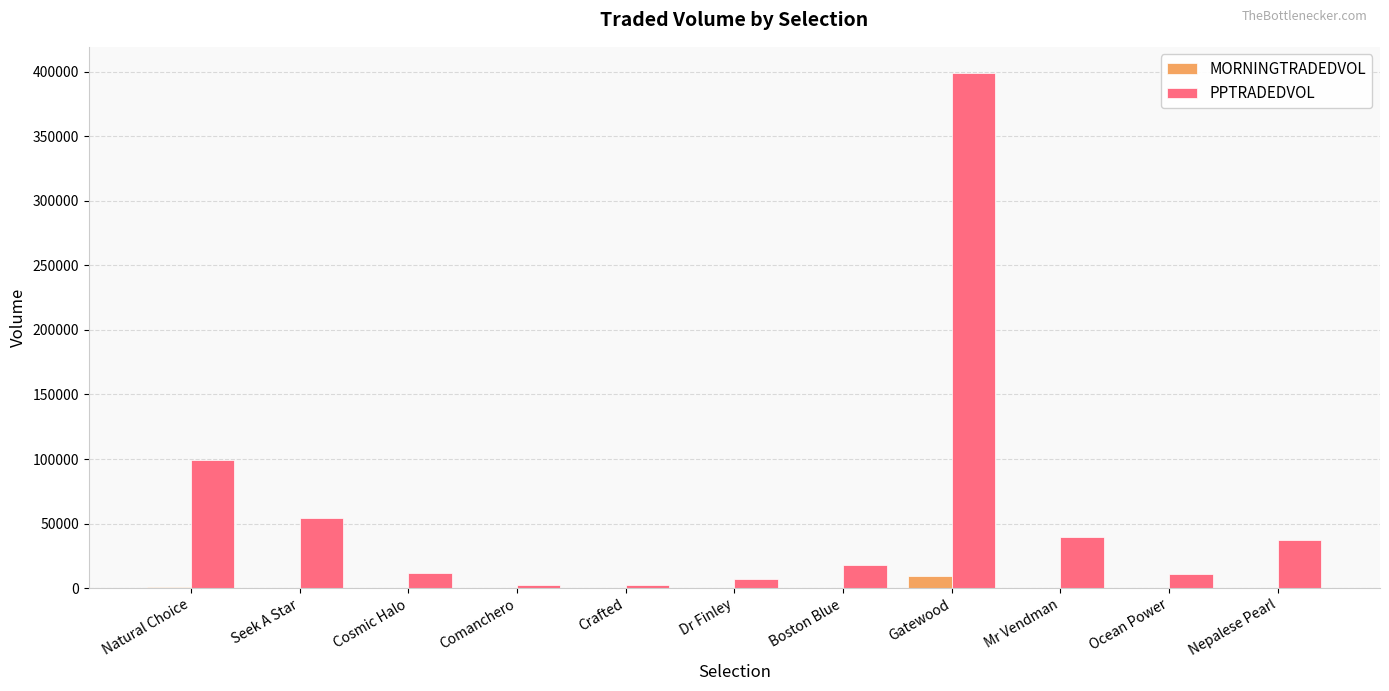

Is it true that PPTRADEDVOL equals 30949.9 at Boston Blue?

False